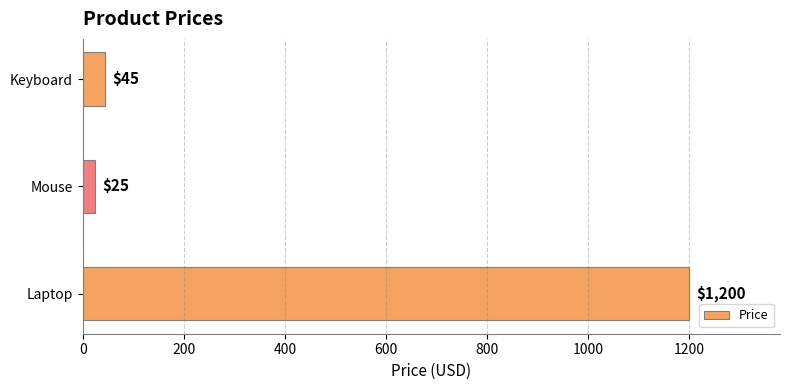

How many series are shown in this chart?

1